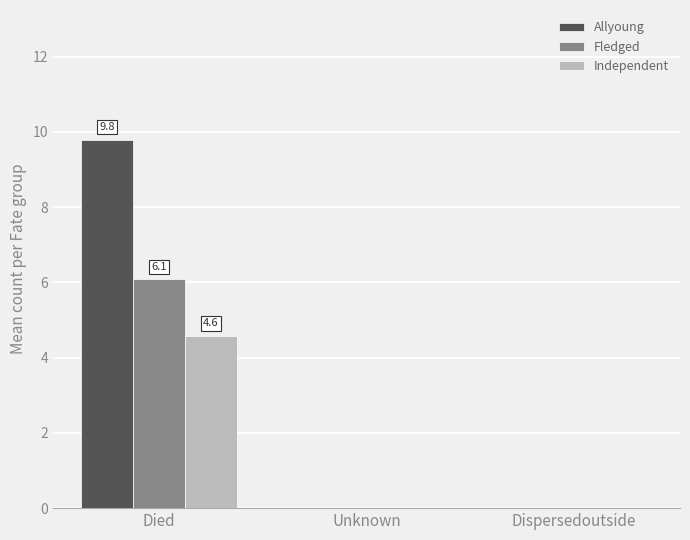

True or false: Fledged has a value of 4.2 at Unknown.

False